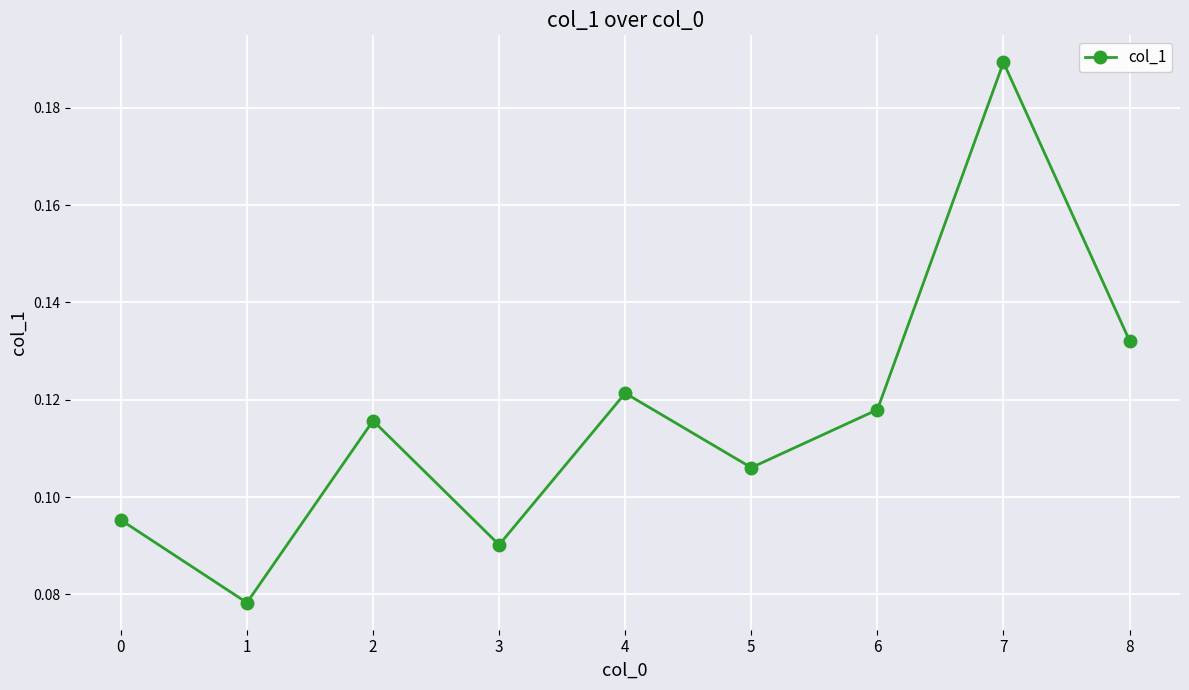

How many lines are shown in the chart?

1